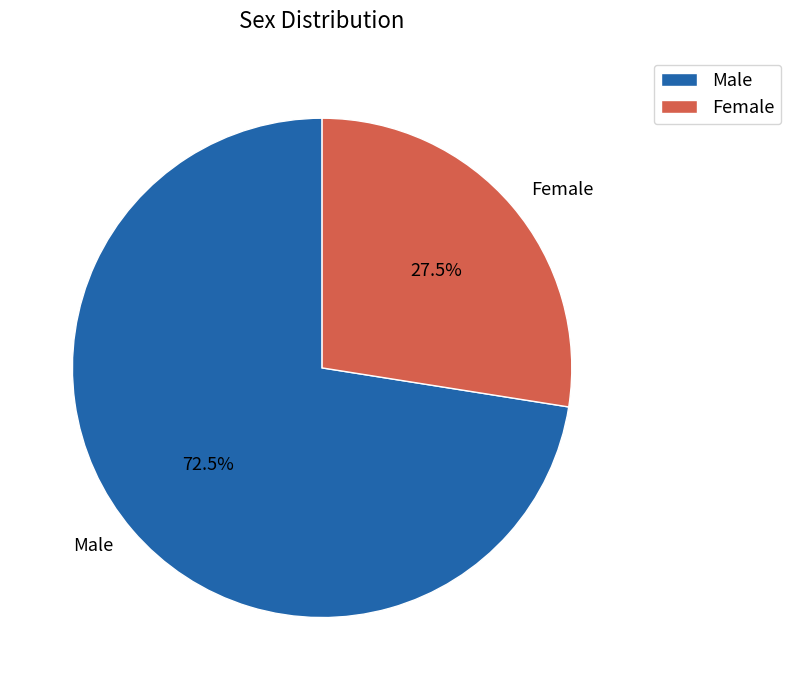

Does Male account for over 50% of the chart?

Yes